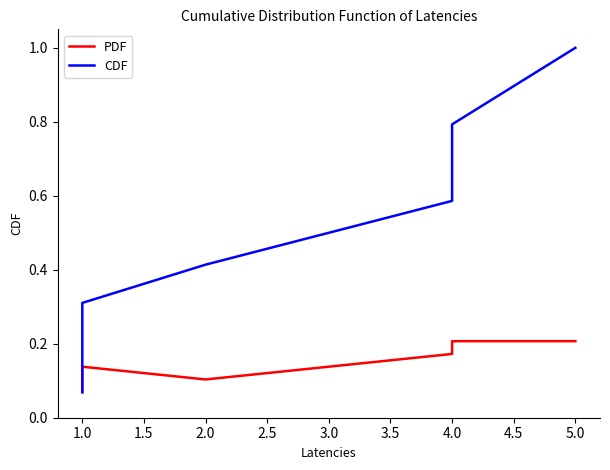

Between 1.0 and 0.5, which is larger?

1.0